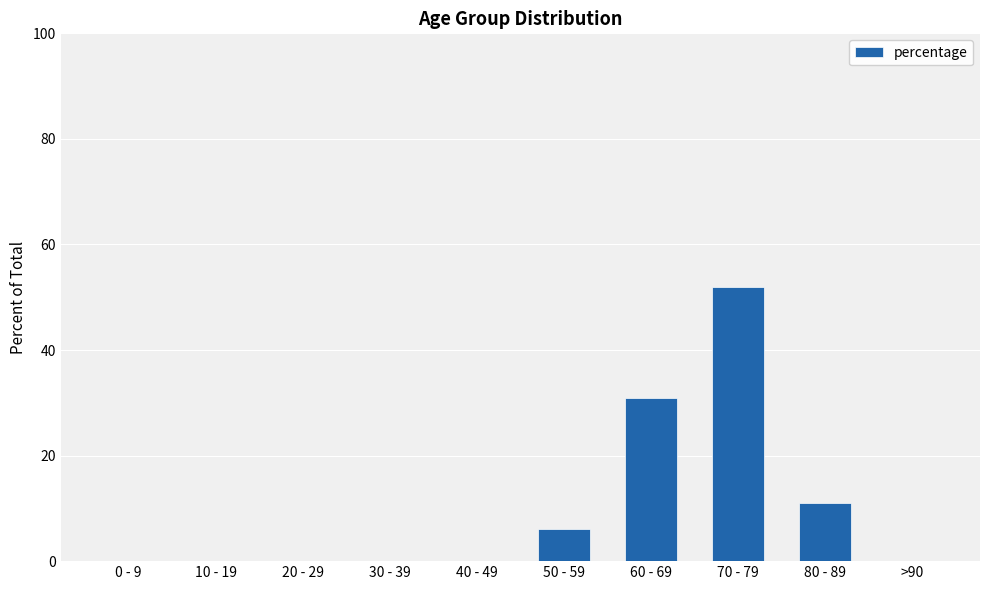

Reading right to left, list all the values displayed in this chart.

0	11	52	31	6	0	0	0	0	0